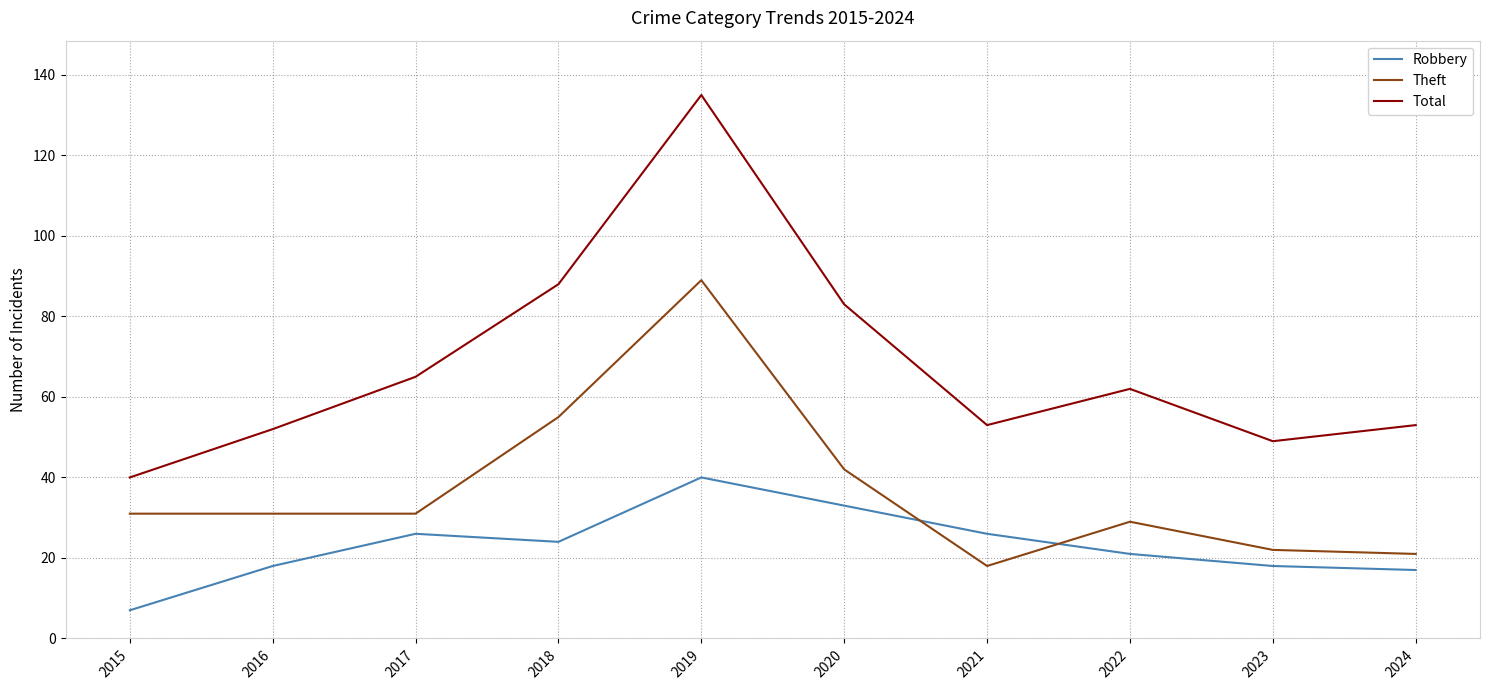

True or false: Robbery and Total intersect in this chart.

False